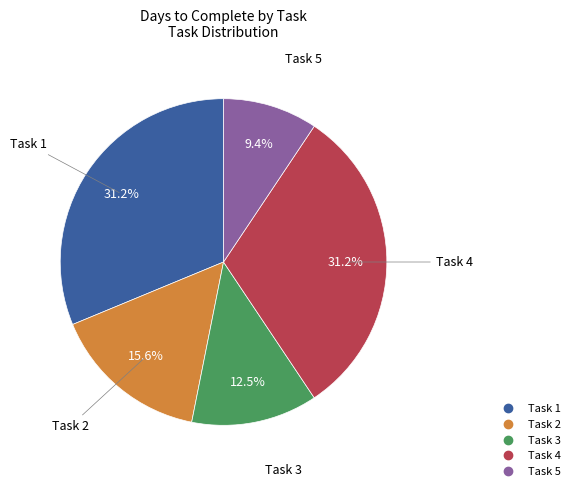

What percentage is NOT represented by Task 2?

84.4%